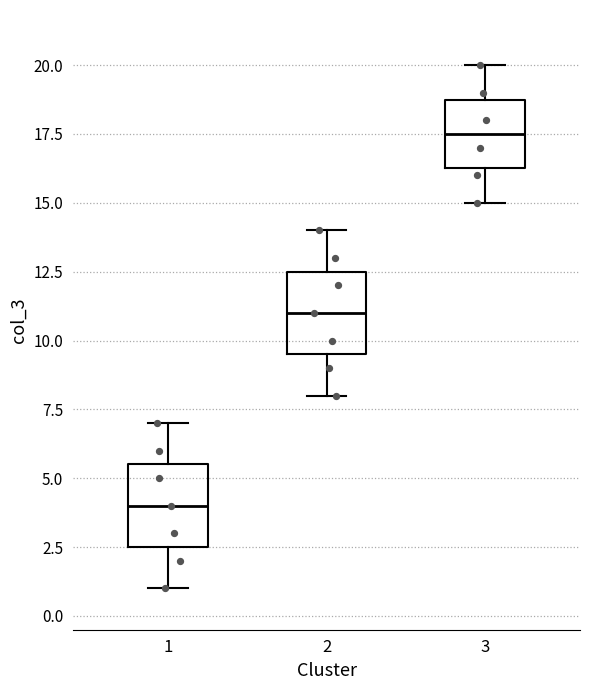

Reading left to right, read every box against the y-axis: the position of its median line, the range the box covers, and the ends of its whiskers. The values are not printed on the chart, so give them approximately, as read against the axis.

1: median 4.0, box 2.5 to 5.5, whiskers 1.0 to 7.0
2: median 11.0, box 9.5 to 12.5, whiskers 8.0 to 14.0
3: median 17.5, box 16.5 to 19.0, whiskers 15.0 to 20.0